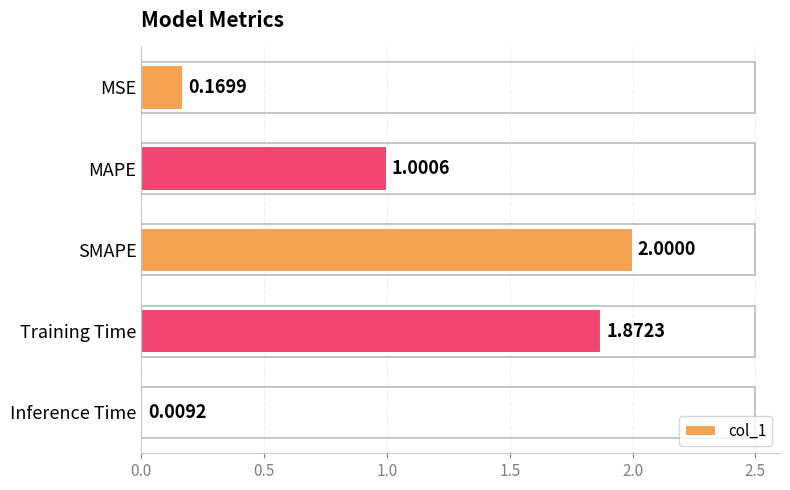

What is the average value?

1.0